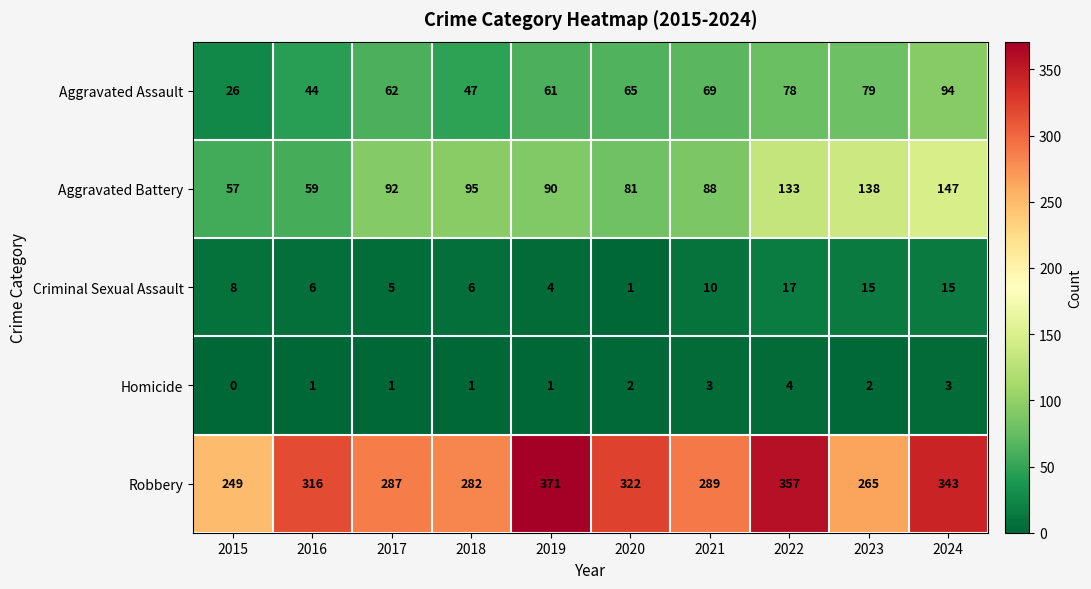

How many values in the Aggravated Assault series are below 65?

5